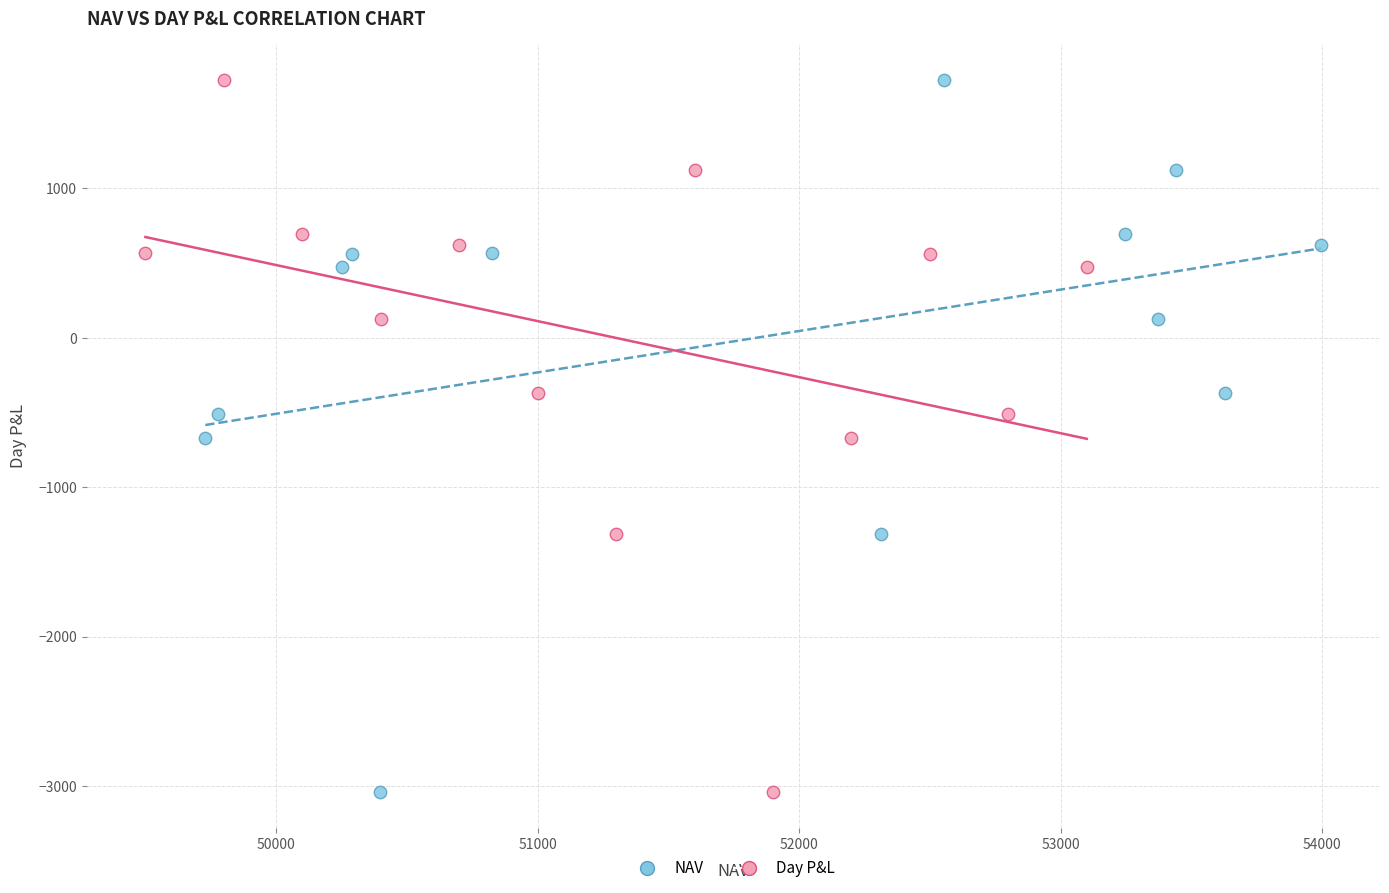

What are all the series names shown in the legend?

NAV, Day P&L